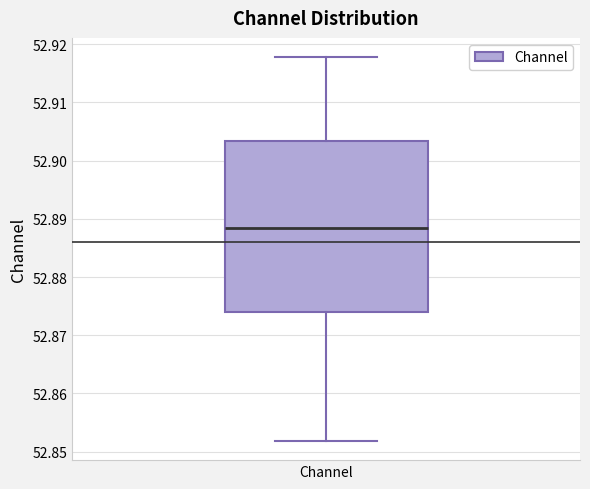

Read this box plot against the y-axis: the position of the median line, the range covered by the box, and the ends of both whiskers. The values are not printed on the chart, so give them approximately, as read against the axis.

median 52.888, box 52.874 to 52.903, whiskers 52.852 to 52.918